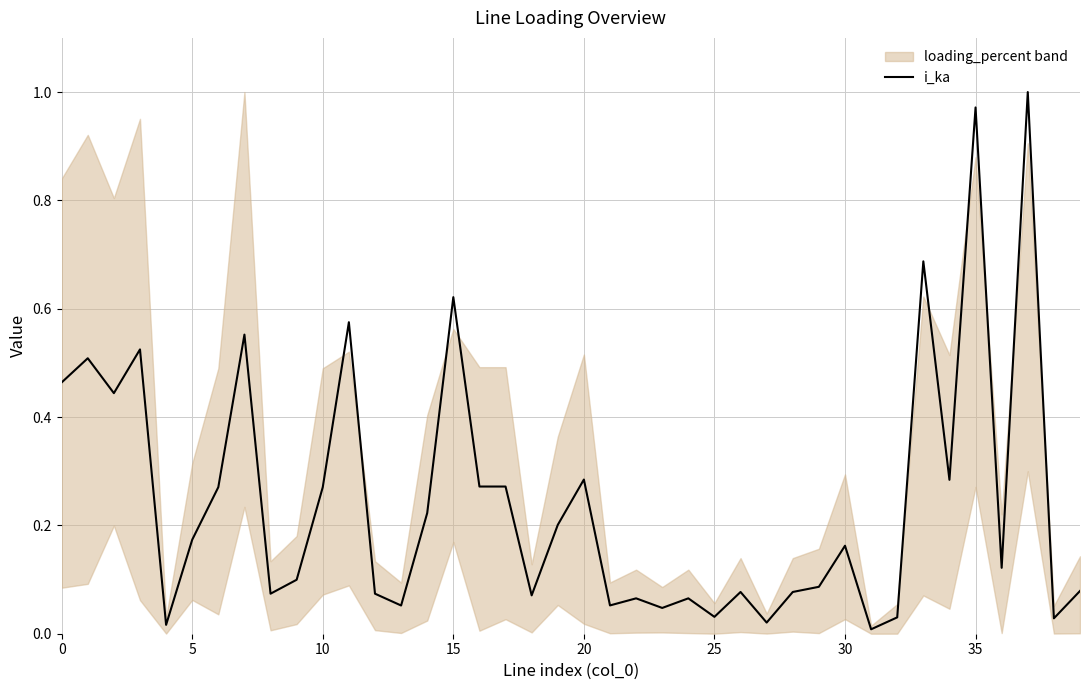

Does the chart display data point markers on the line(s)?

No